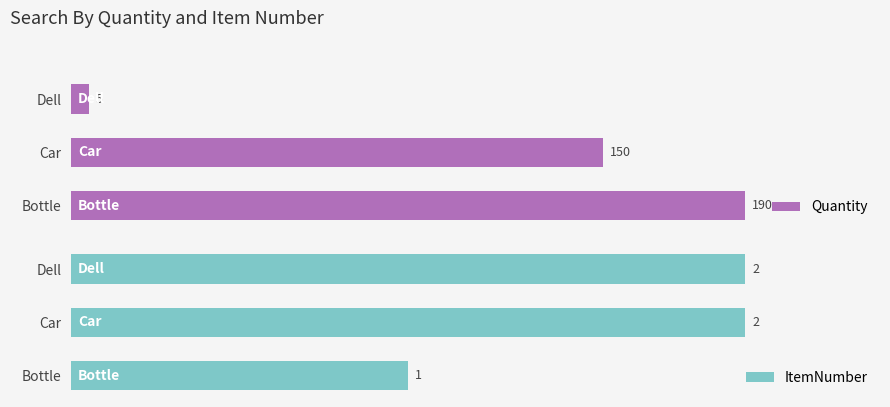

Where is ItemNumber nearest to the value 1?

Bottle